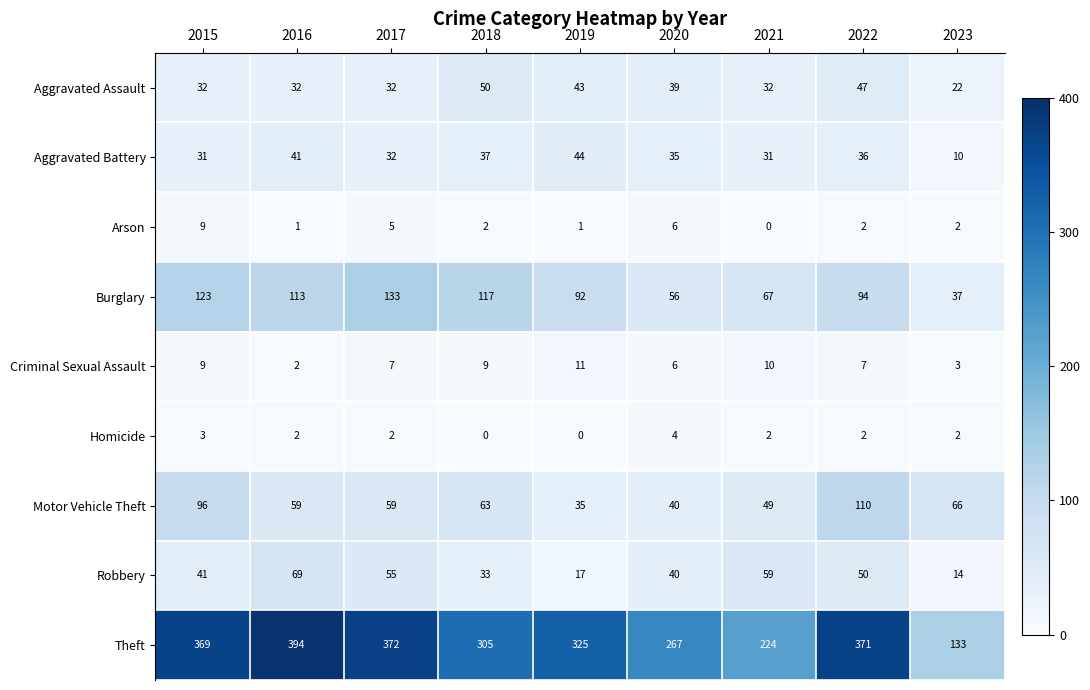

Is it true that Burglary equals 155 at 2016?

False